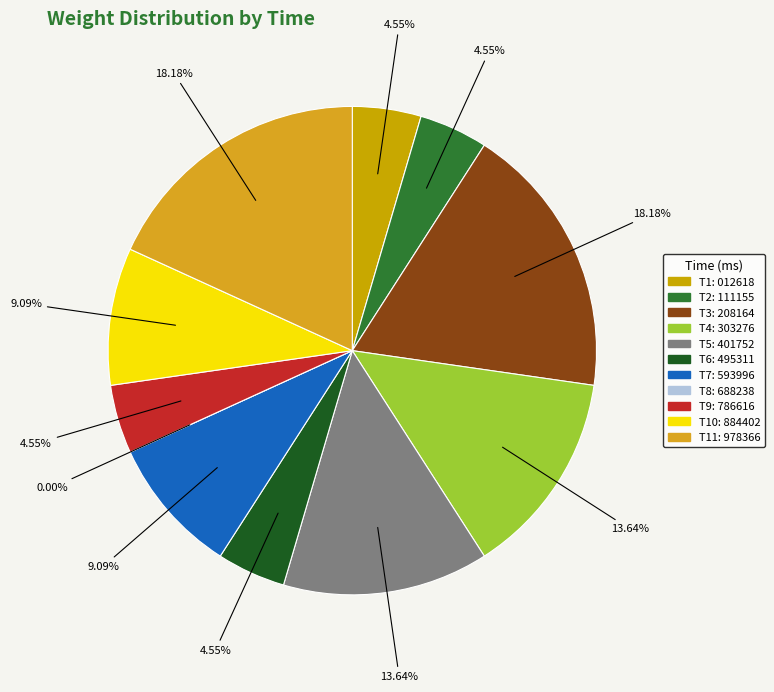

Combined, what portion of the pie is 01:03:20.012618 and 01:03:20.786616?

9.1%